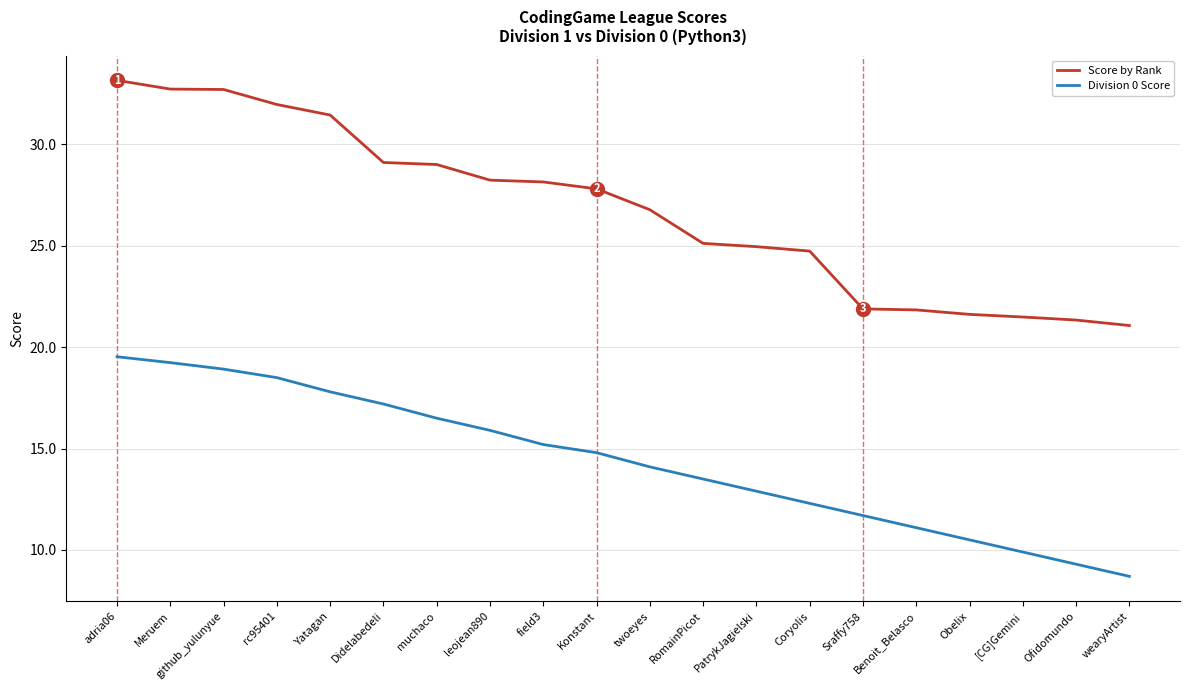

List the series in order of their peak value, lowest first.

Division 0 Score, Score by Rank